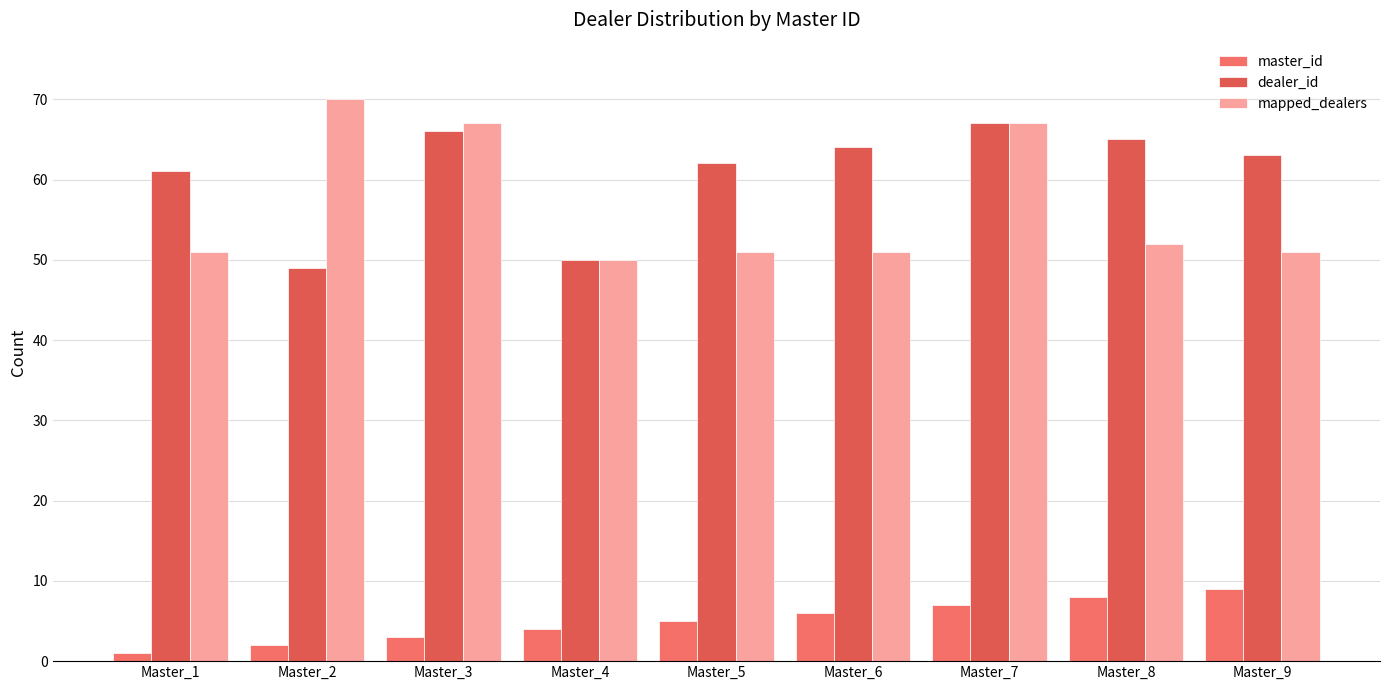

What value does the mapped_dealers series have at Master_2, to the nearest 5?

70